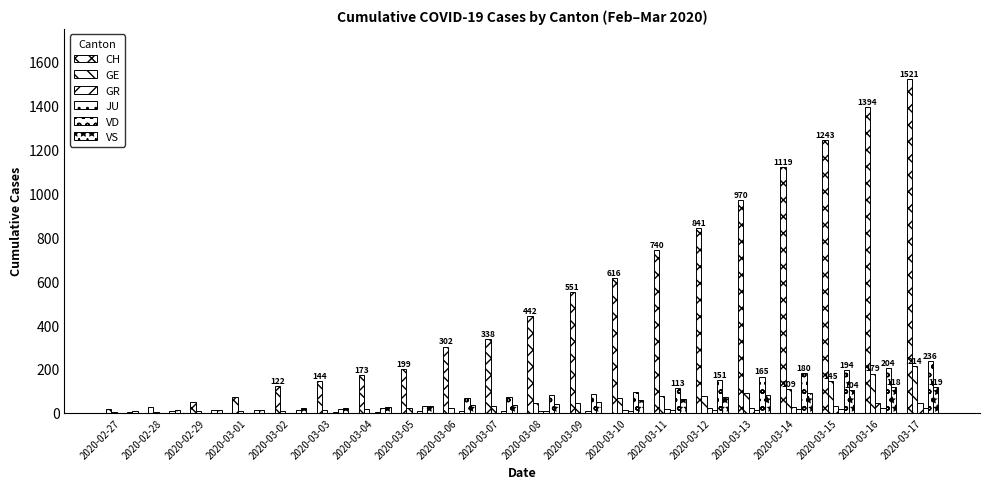

True or false: CH has a value of 1394 at 2020-03-16.

True